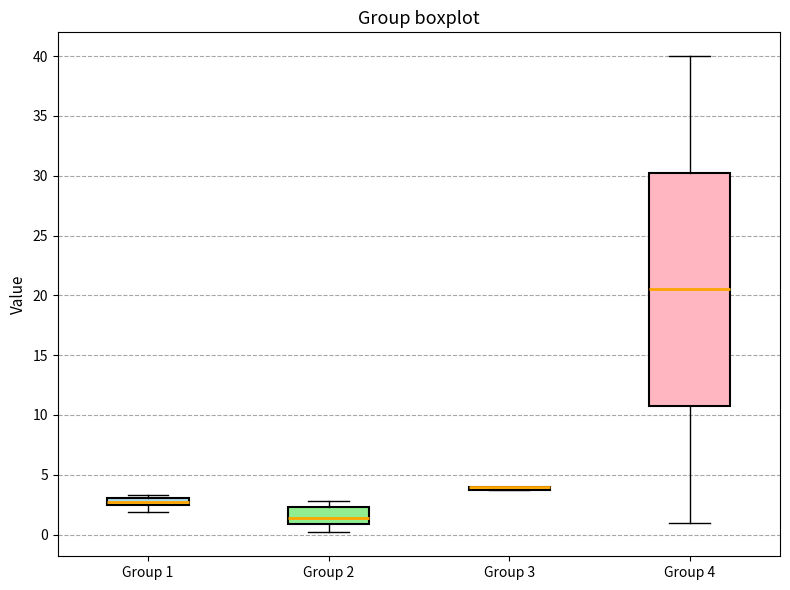

Where does the lower whisker of the box for Group 4 end on the y-axis? The values are not printed on the chart, so give them approximately, as read against the axis.

1.0